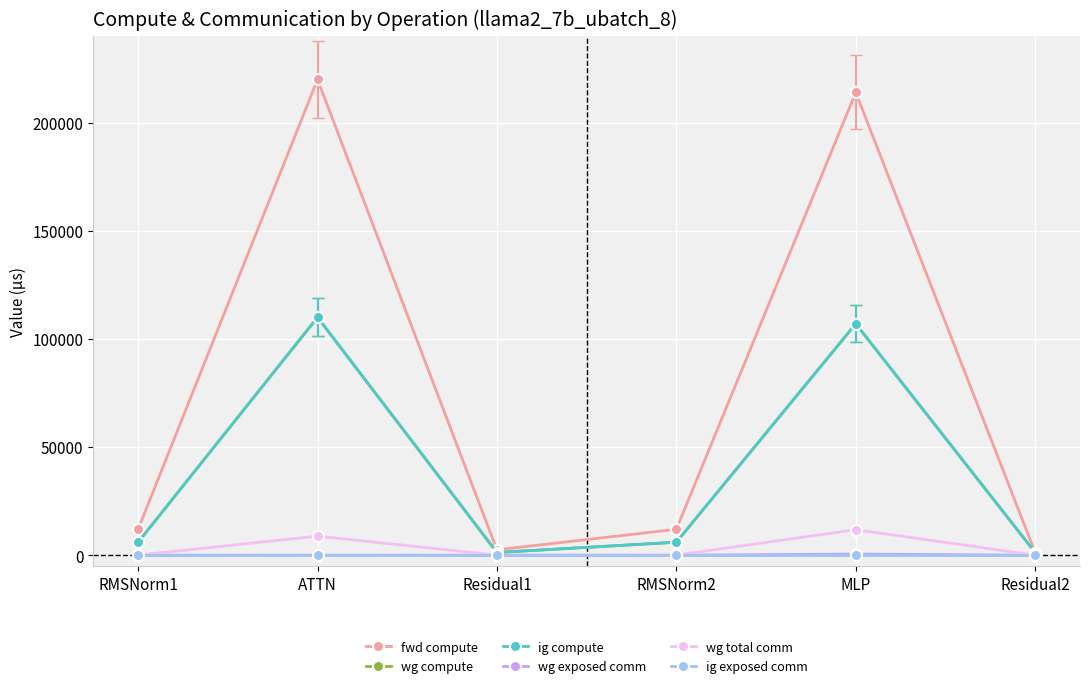

At which category is the sum across all series the highest?

ATTN